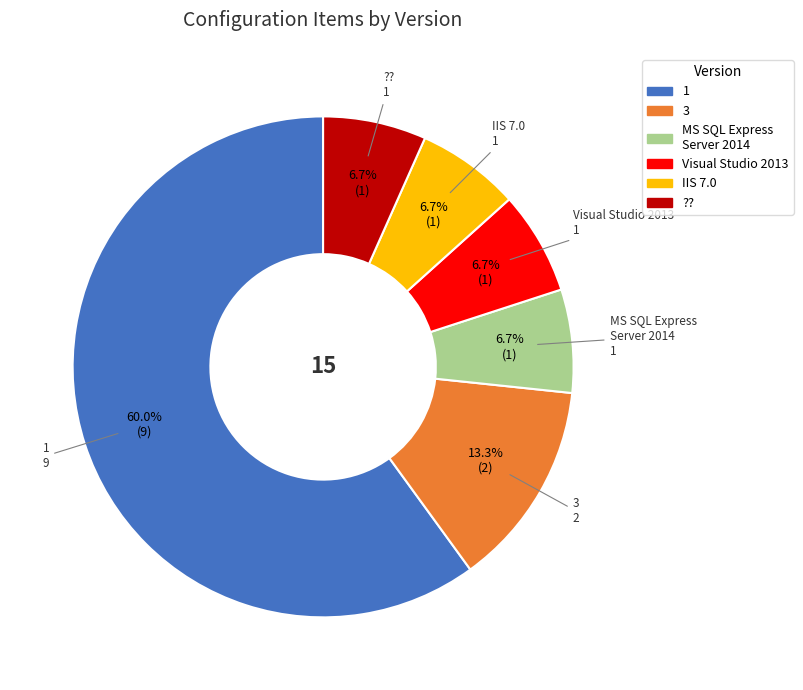

Which category accounts for the majority?

1